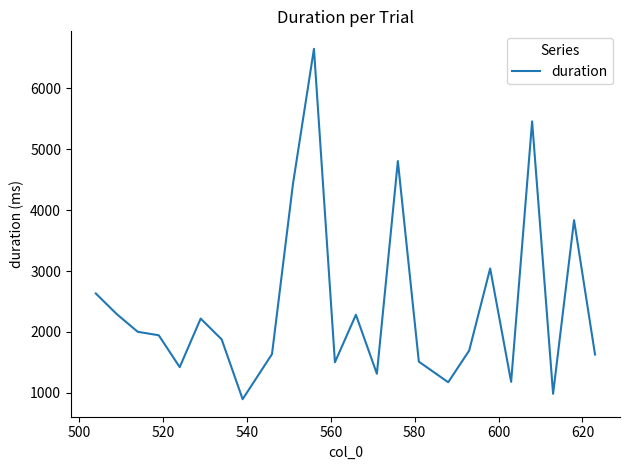

What is the greatest value displayed?

6646.7